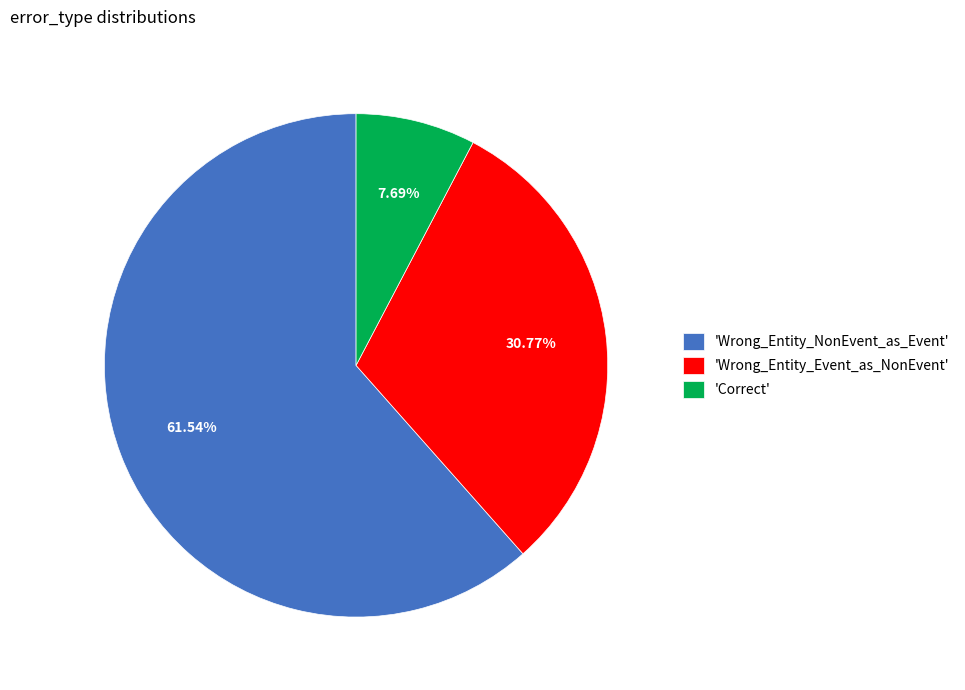

Do 'Correct' and 'Wrong_Entity_NonEvent_as_Event' together represent more than half of the pie?

Yes